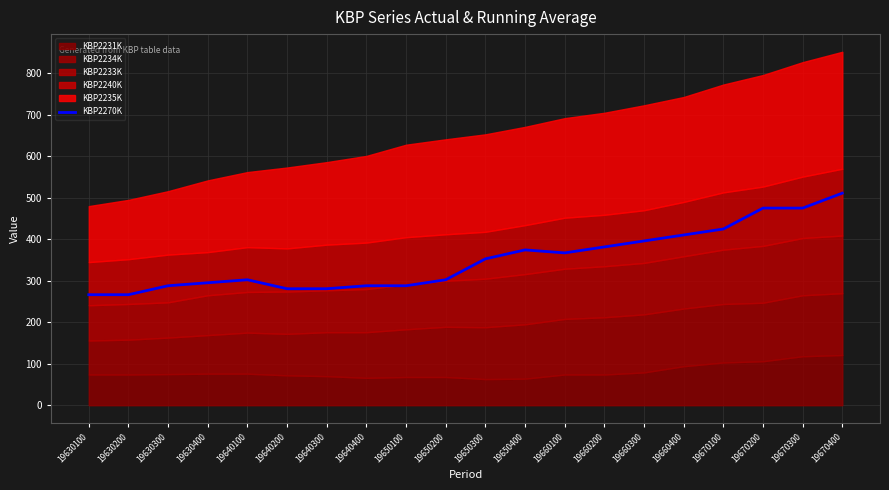

Rank the categories by value from highest to lowest.

19670400, 19670200, 19670300, 19670100, 19660400, 19660300, 19660200, 19650400, 19660100, 19650300, 19640100, 19650200, 19630400, 19630300, 19640400, 19650100, 19640200, 19640300, 19630100, 19630200